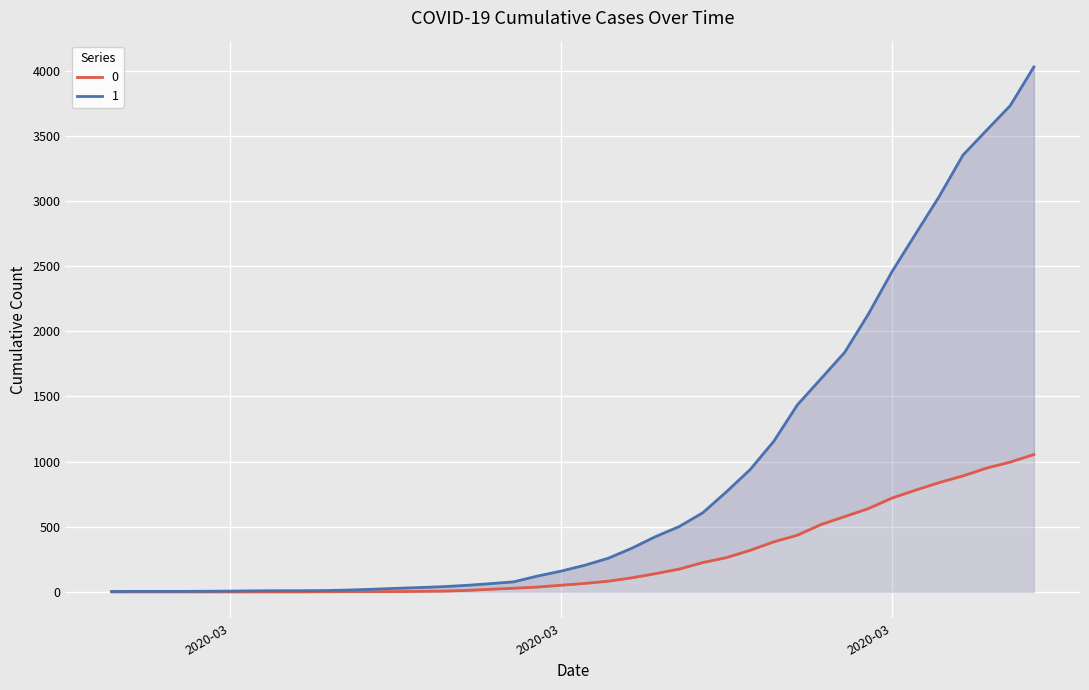

List the series in order of their overall mean, highest first.

1, 0